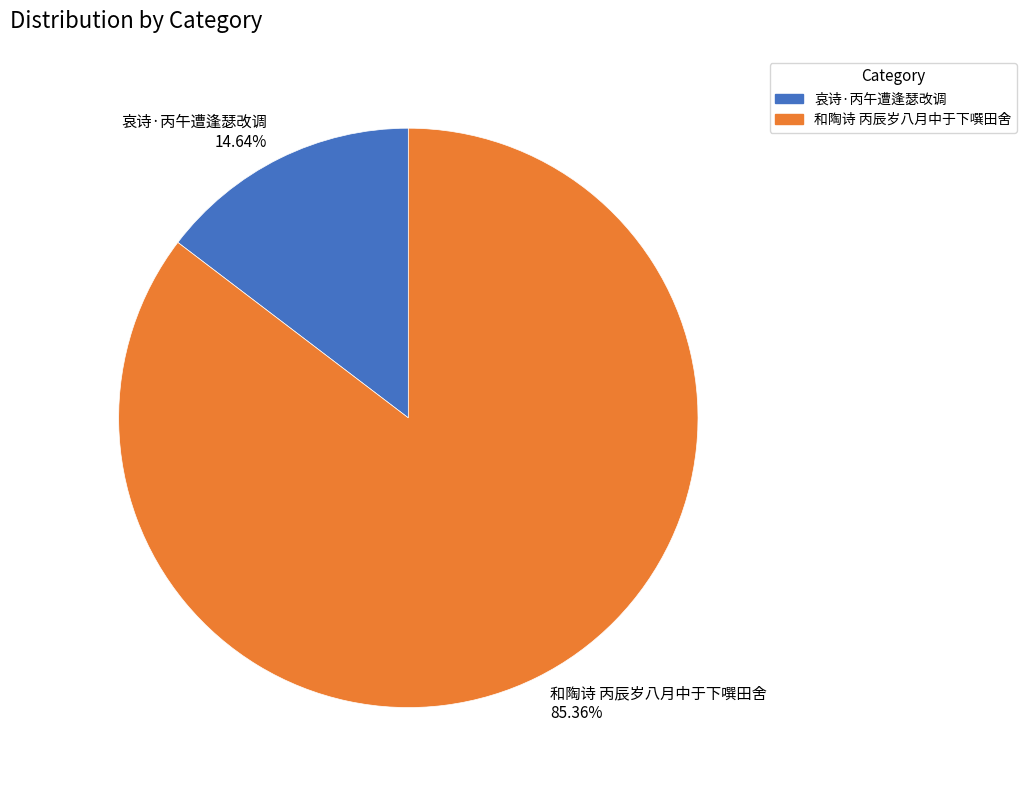

To the nearest percent, what is the combined percentage of 和陶诗 丙辰岁八月中于下噀田舍 and 哀诗·丙午遭逢瑟改调?

100%